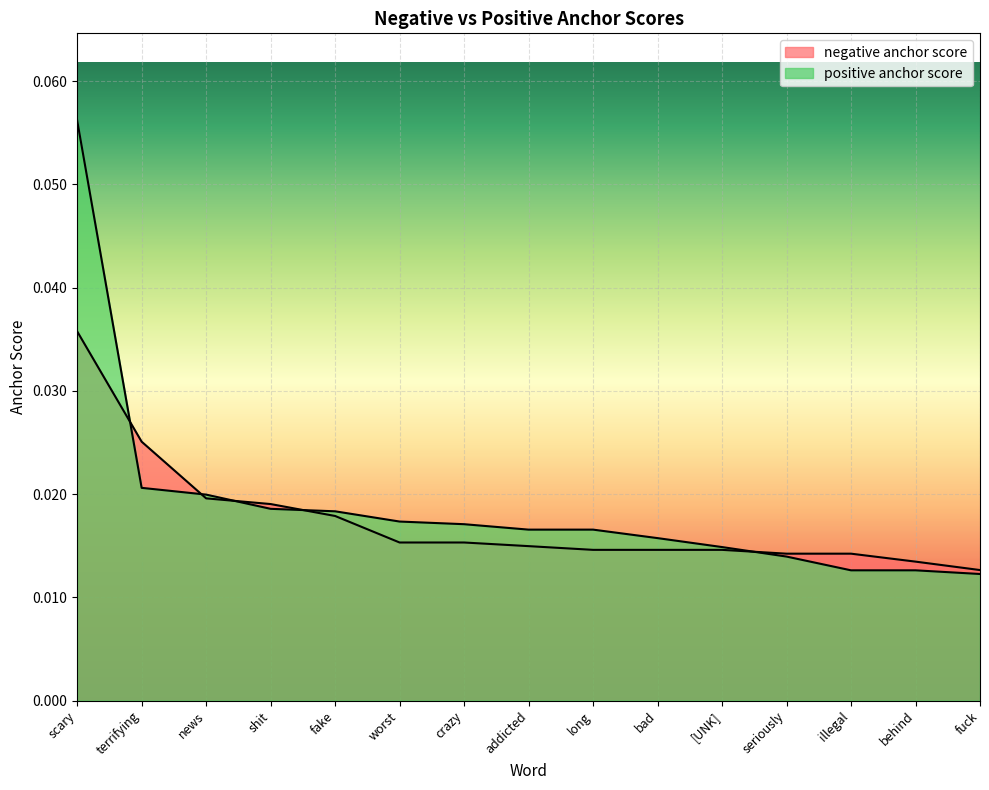

Which series changed the most between terrifying and crazy?

negative anchor score